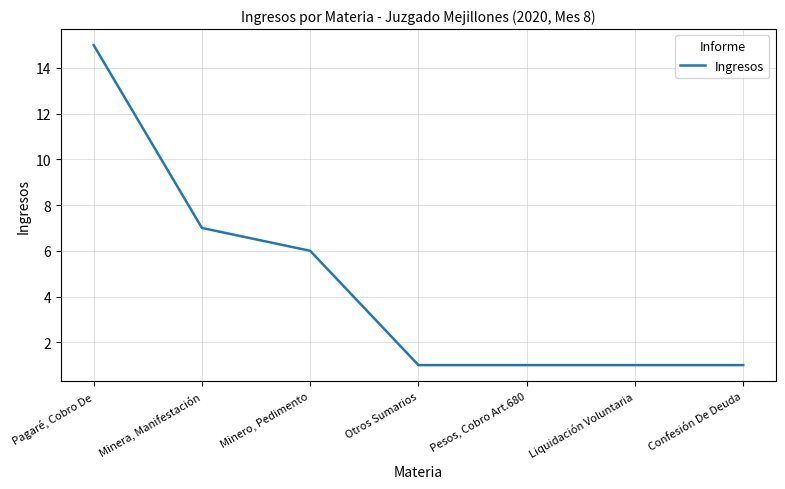

What position from the left is Pesos, Cobro Art.680?

5